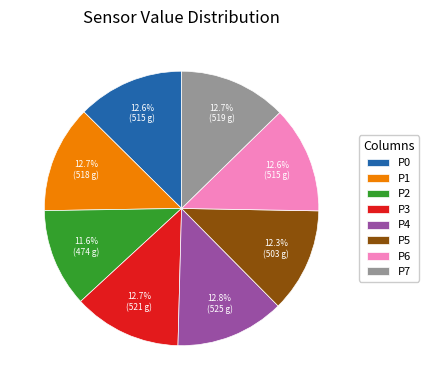

Combined, do P2 and P4 account for over 50%?

No